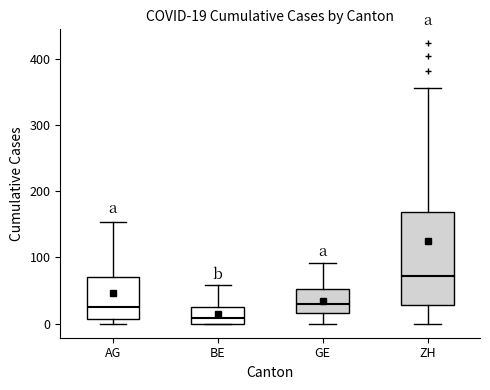

Which box's median line is the lowest?

BE